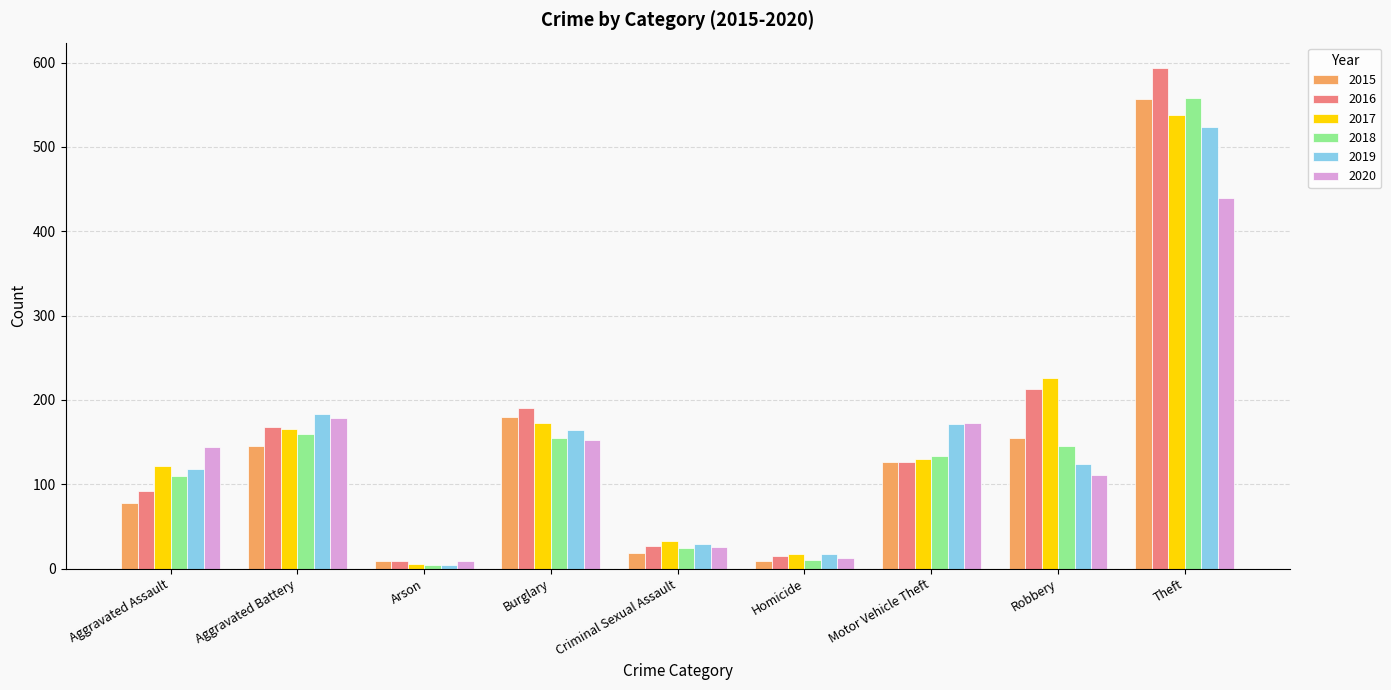

Where does the 2018 series first go above 134?

Aggravated Battery